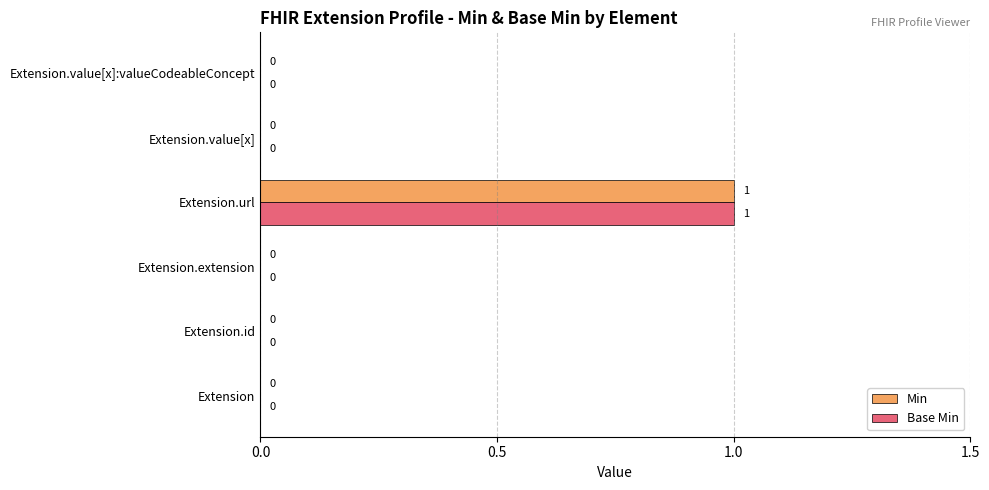

Is the value of Base Min at Extension.url greater than the value of Min at Extension.value[x]:valueCodeableConcept?

Yes